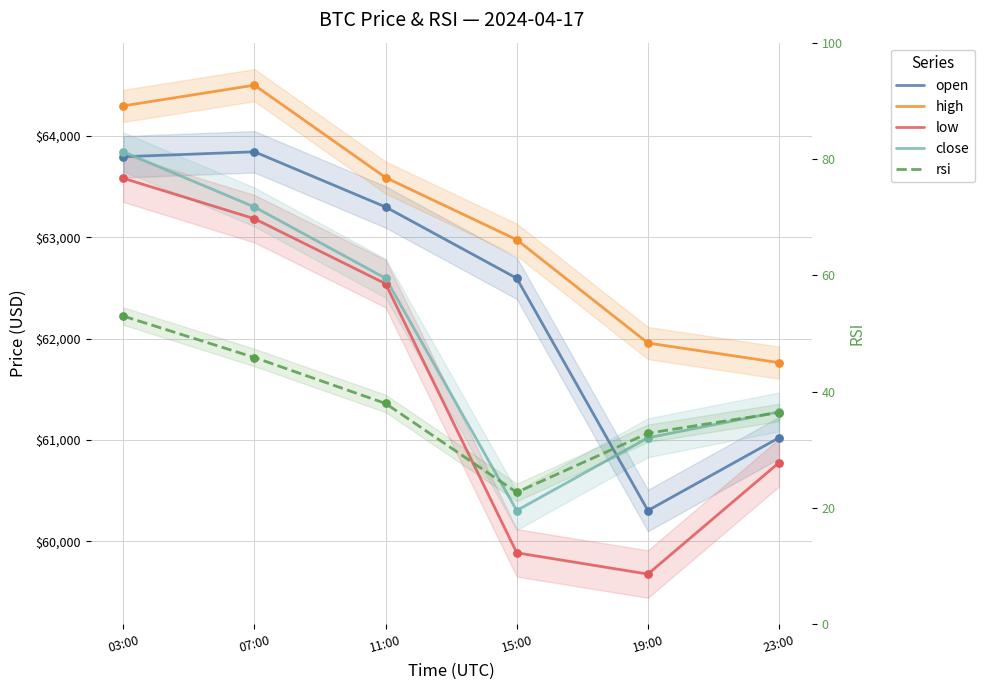

Which series has the widest spread of Y values?

low